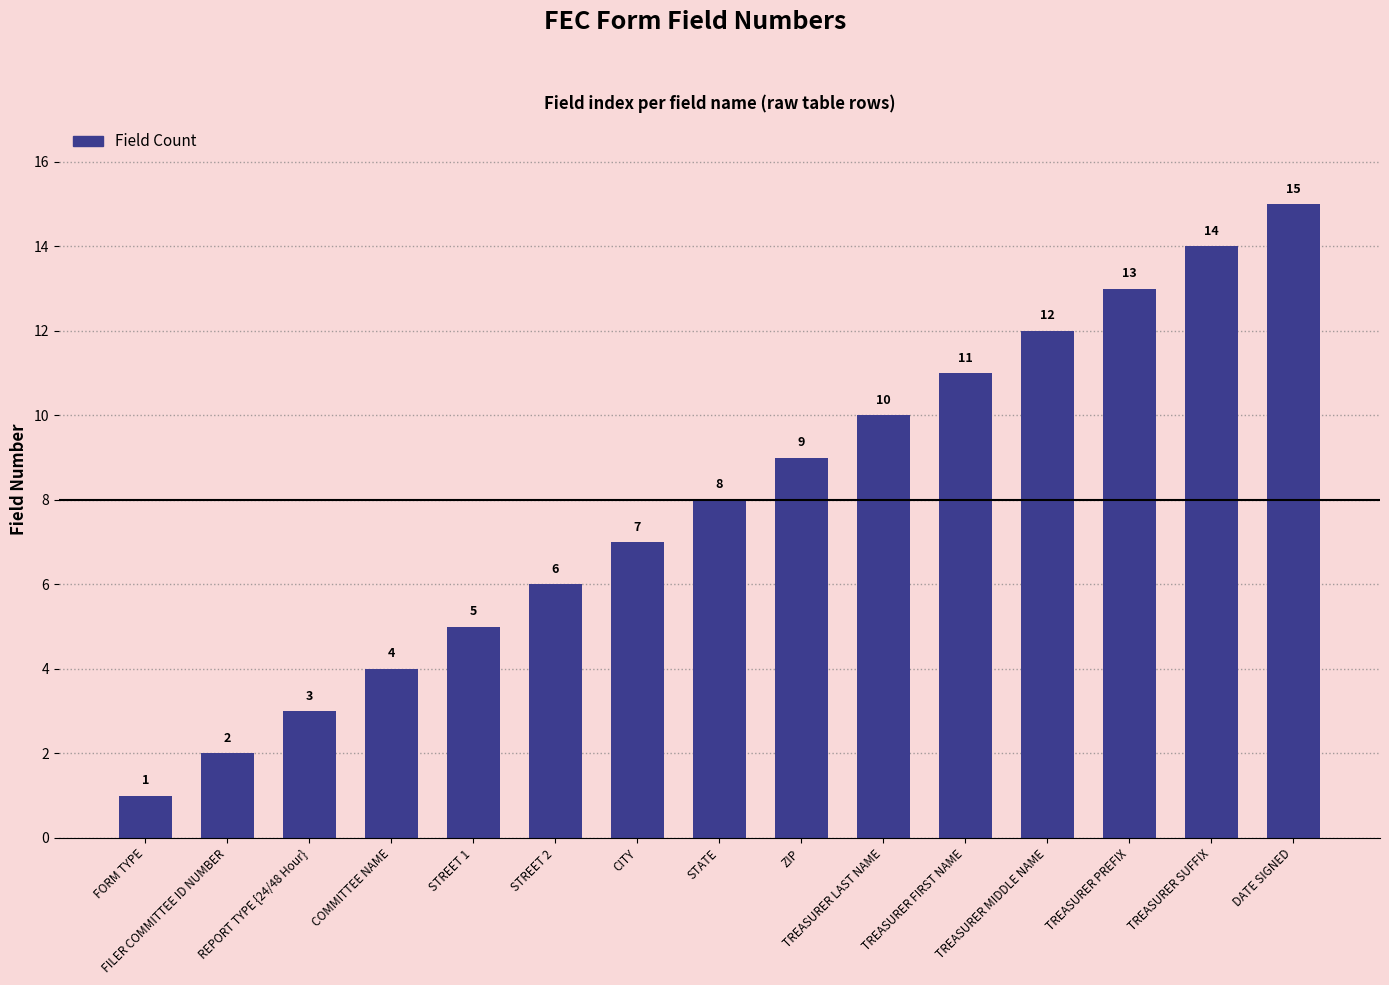

Which label corresponds to the smallest value in the chart?

FORM TYPE